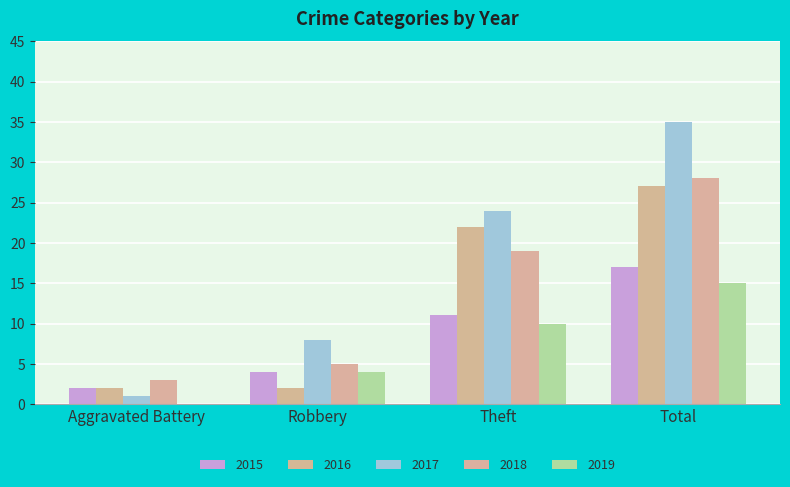

What is the spread (max minus min) of values at Robbery?

6